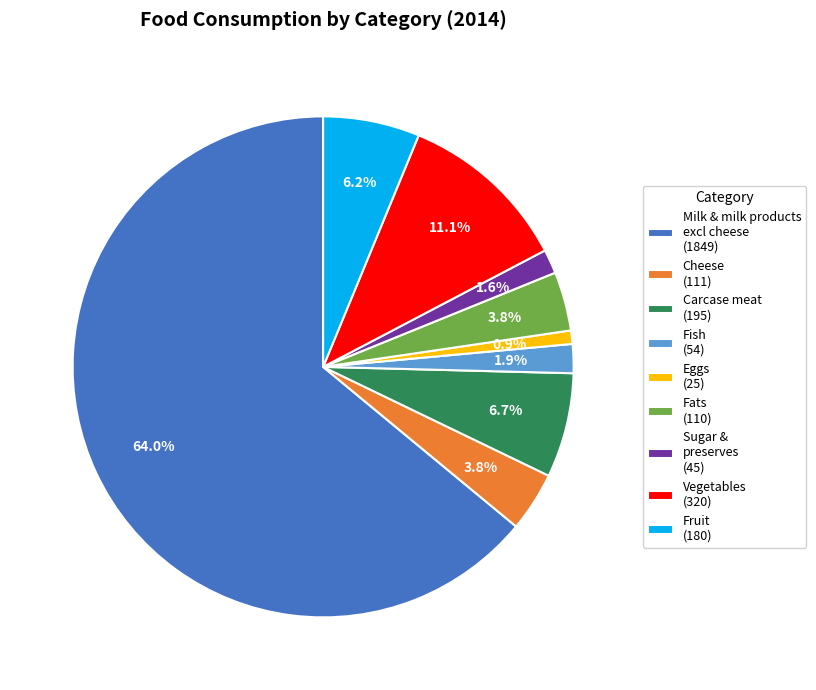

How much of the chart is everything except Fruit (180)?

93.8%